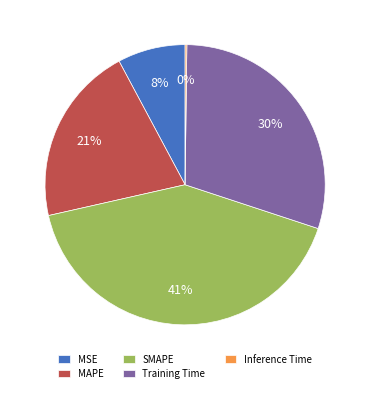

To the nearest percent, what portion does Training Time represent?

30%